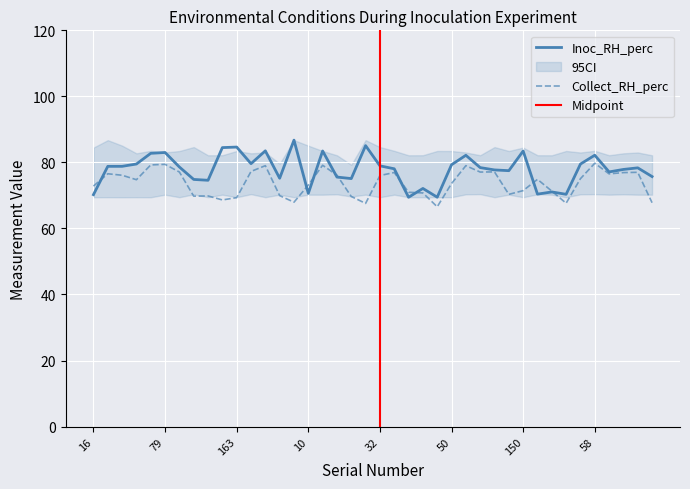

Is this an area chart (filled region under the line)?

No